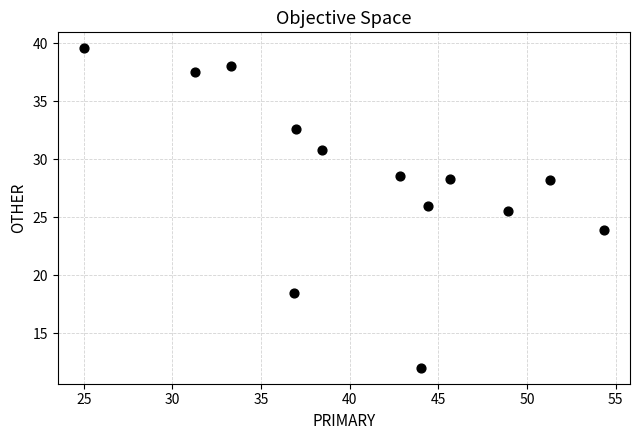

What Y value in the scatter plot is closest to 25?

25.5